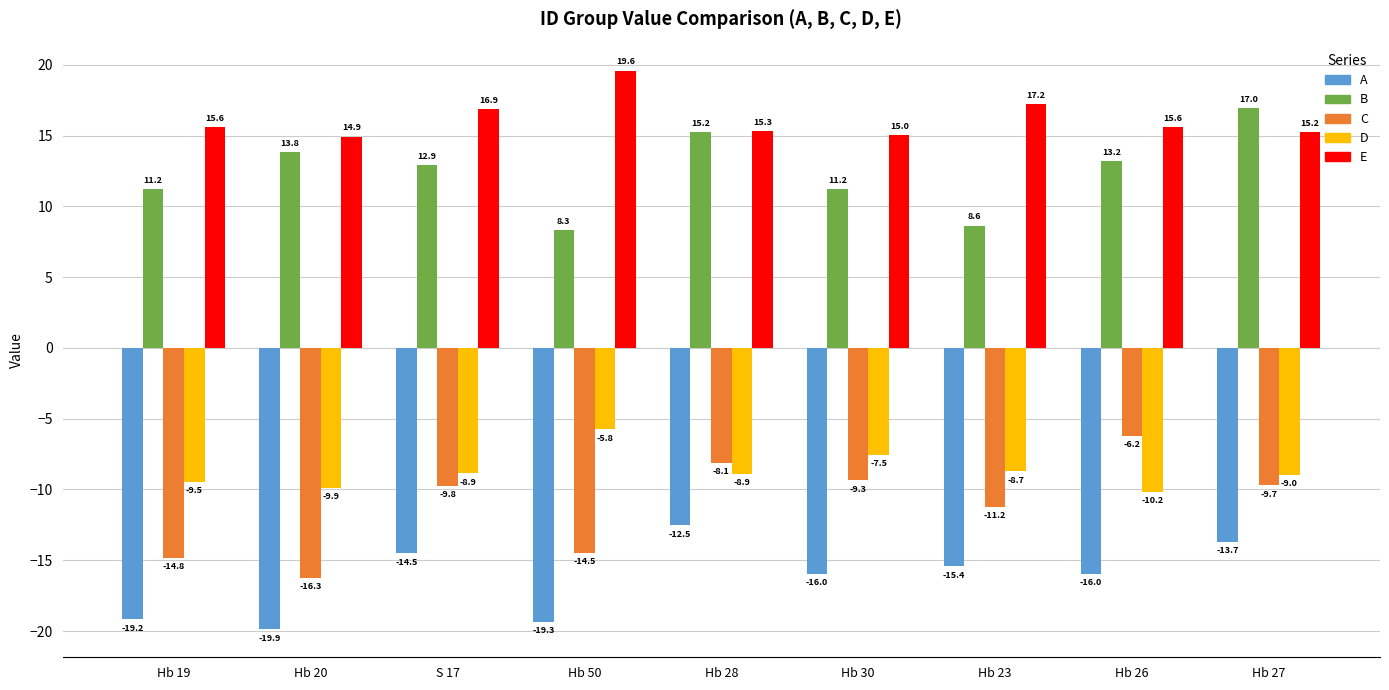

At Hb 28, list the series in order from smallest to largest.

A, D, C, B, E